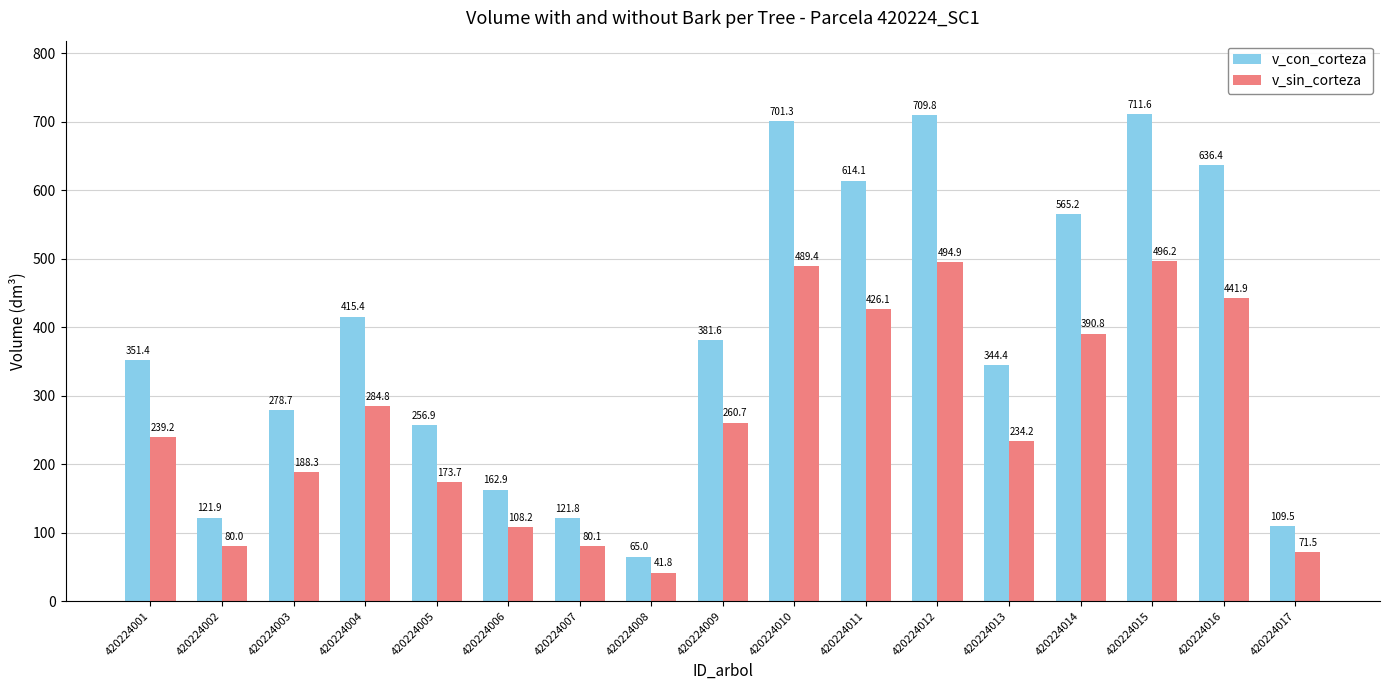

What value does the v_con_corteza series have at 420224012?

709.8